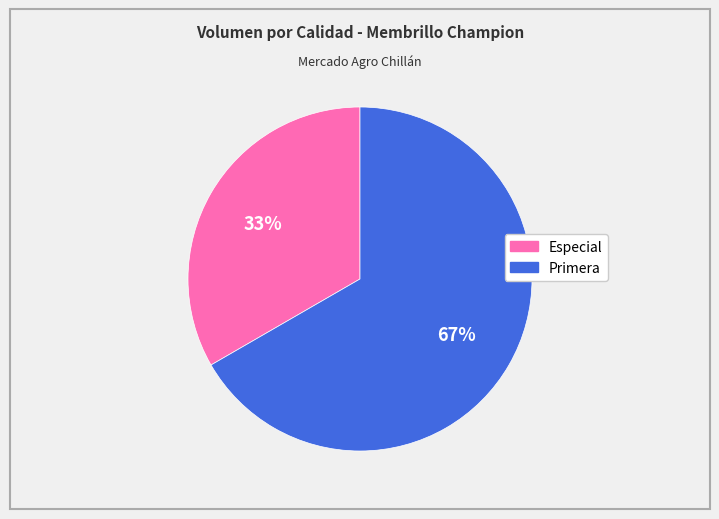

Between Especial and Primera, which is larger?

Primera